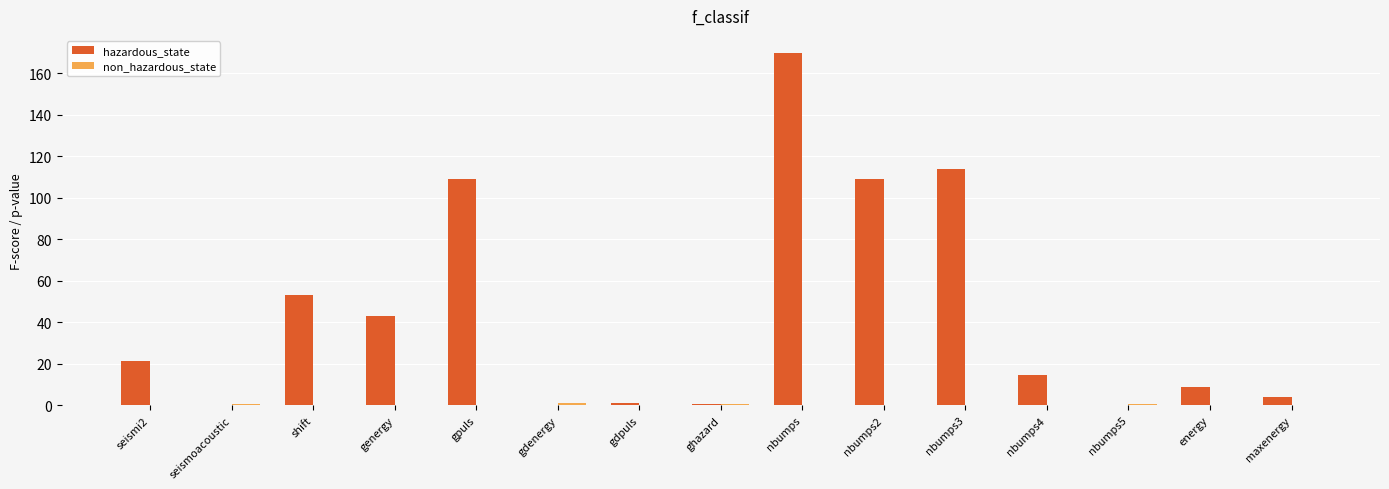

What is the difference between the hazardous_state values at gdenergy and nbumps?

169.4